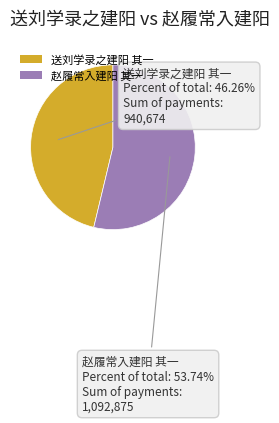

Is there any slice that represents more than half of the pie?

Yes